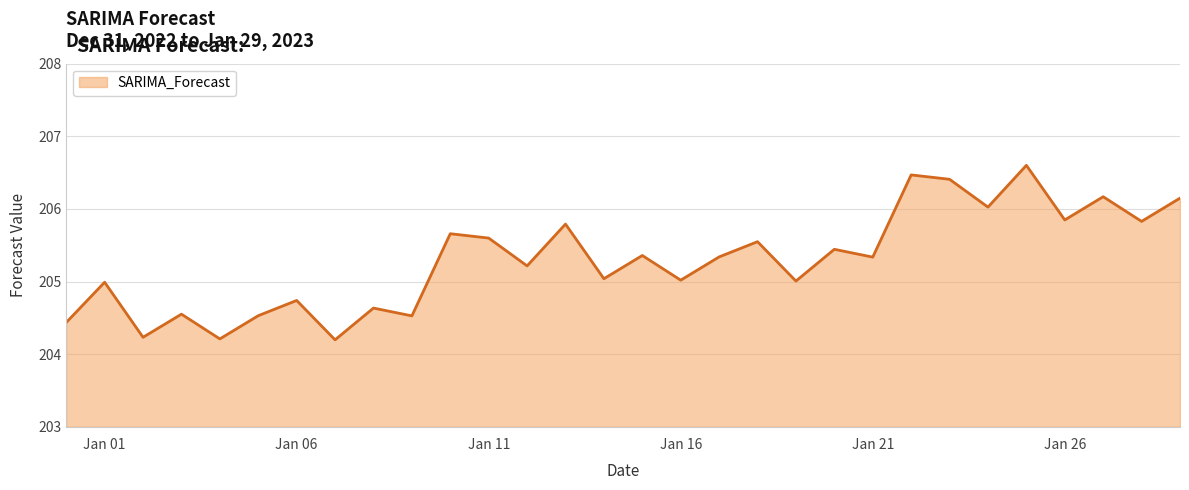

How many lines are shown in the chart?

1